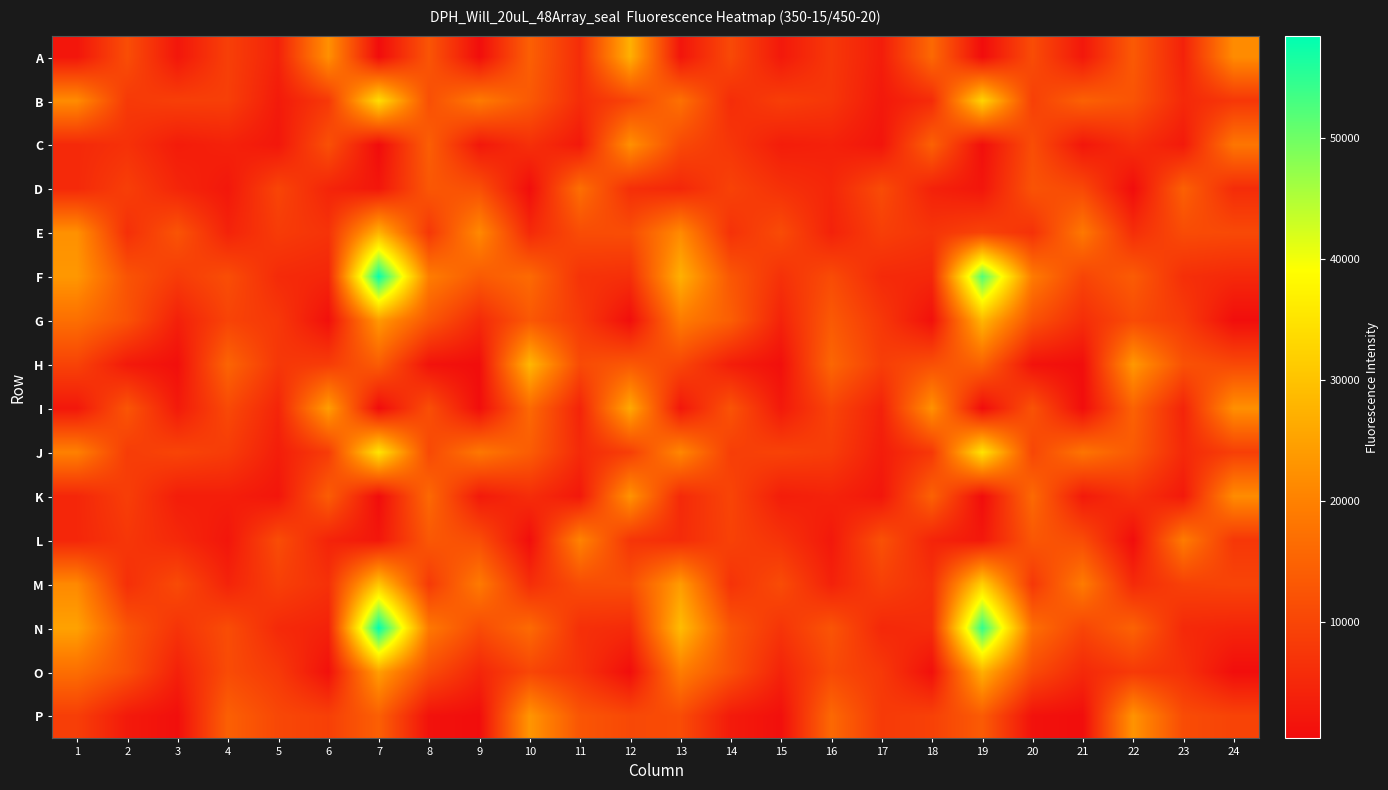

Count the number of data series in this chart.

16